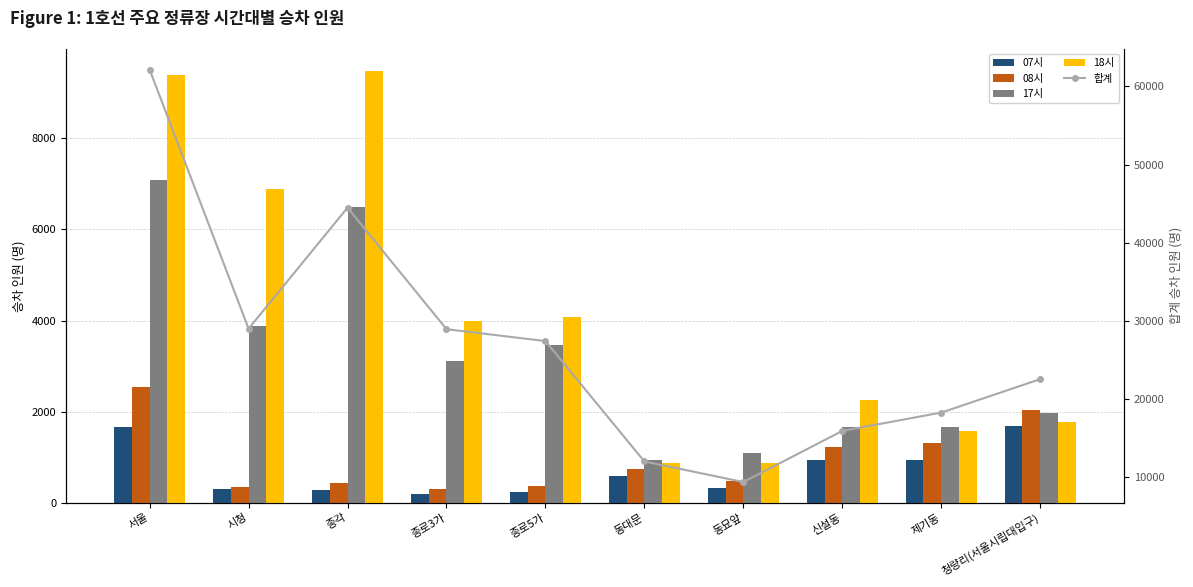

Reading left to right, extract all data points from this chart.

07시: 1660	307	276	182	227	580	312	938	946	1684
08시: 2531	333	440	305	360	737	482	1228	1307	2027
17시: 7085	3875	6500	3120	3473	943	1084	1657	1659	1964
18시: 9387	6889	9490	3996	4073	873	863	2254	1578	1761
합계: 62153	29003	44488	28941	27416	12010	9380	15926	18267	22550